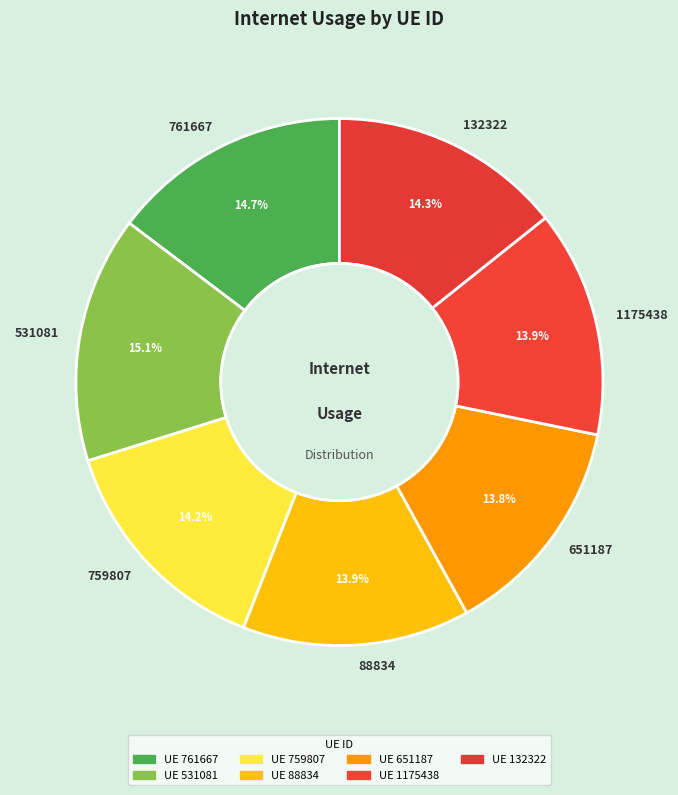

How many segments does this pie chart have?

7